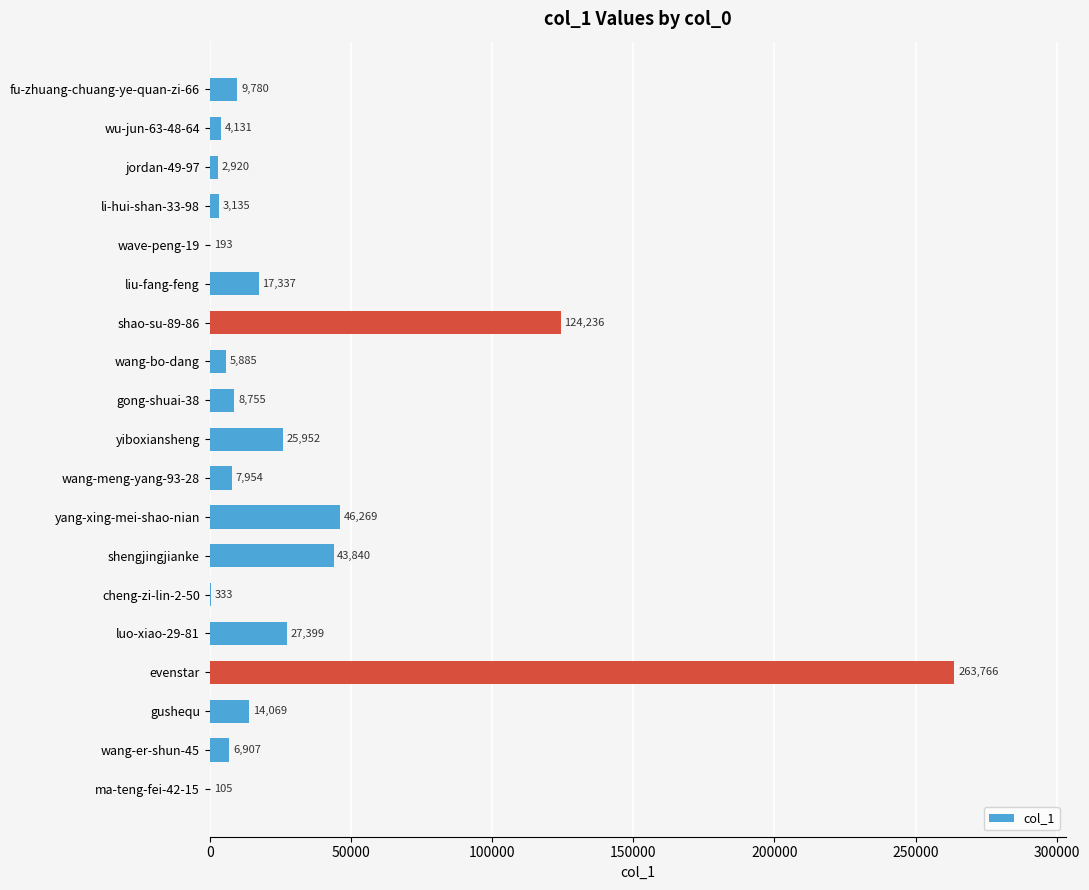

Is it true that the value at wang-bo-dang is 5885?

True